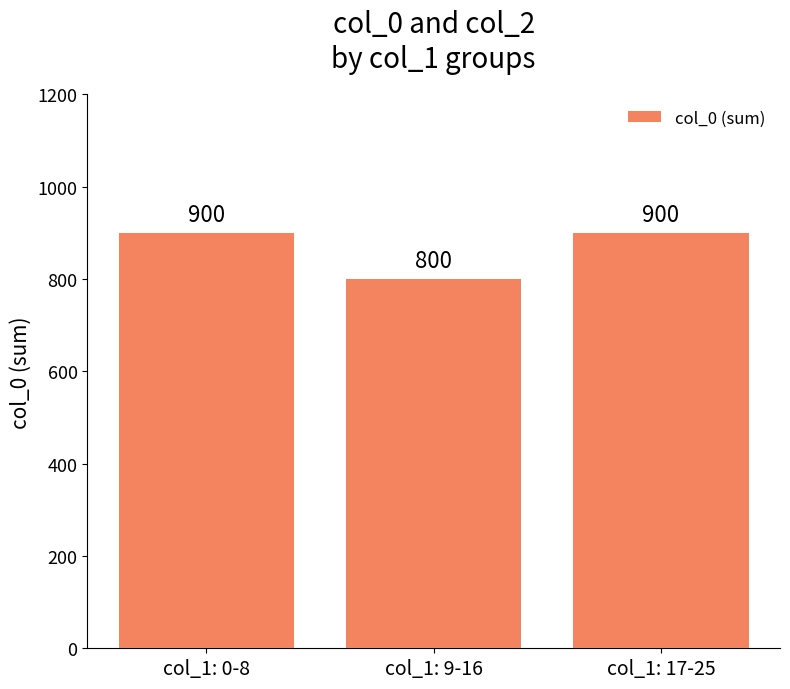

Which has a higher value, col_1: 17-25 or col_1: 9-16?

col_1: 17-25